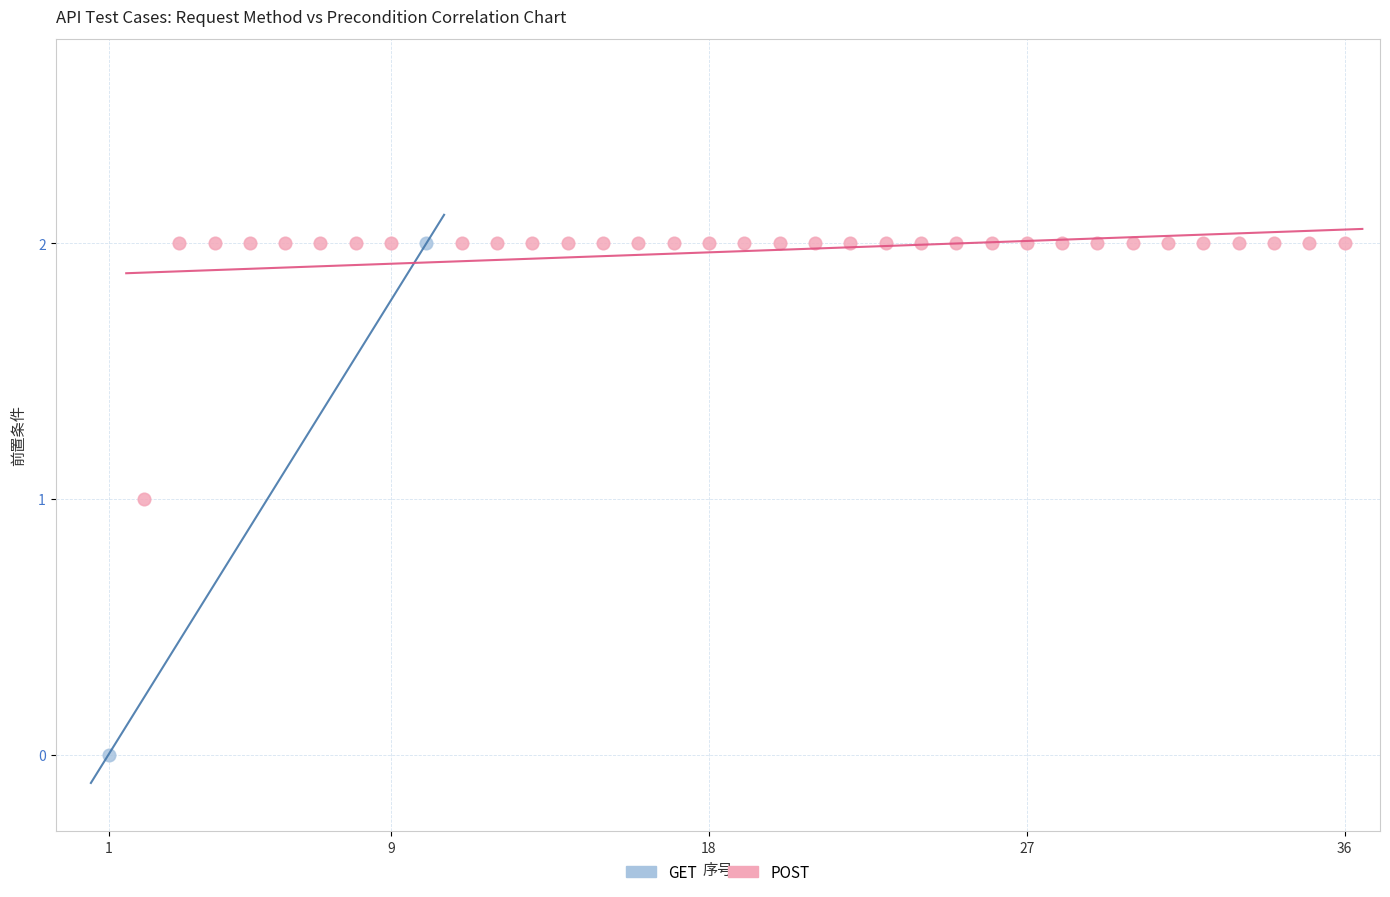

What are all the series names shown in the legend?

GET, POST